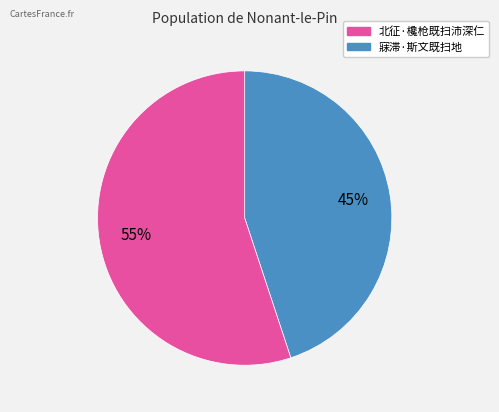

Does any single category account for the majority?

Yes